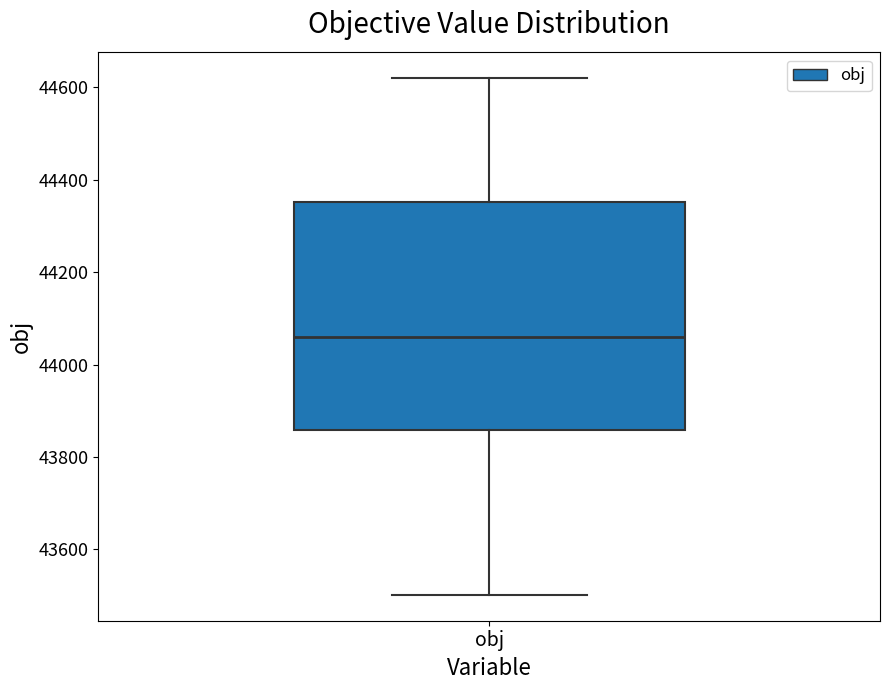

Transcribe this box plot: give where the median line is, the range the box spans, and where the two whiskers end, as read against the y-axis. The values are not printed on the chart, so give them approximately, as read against the axis.

median 44060, box 43860 to 44360, whiskers 43500 to 44620